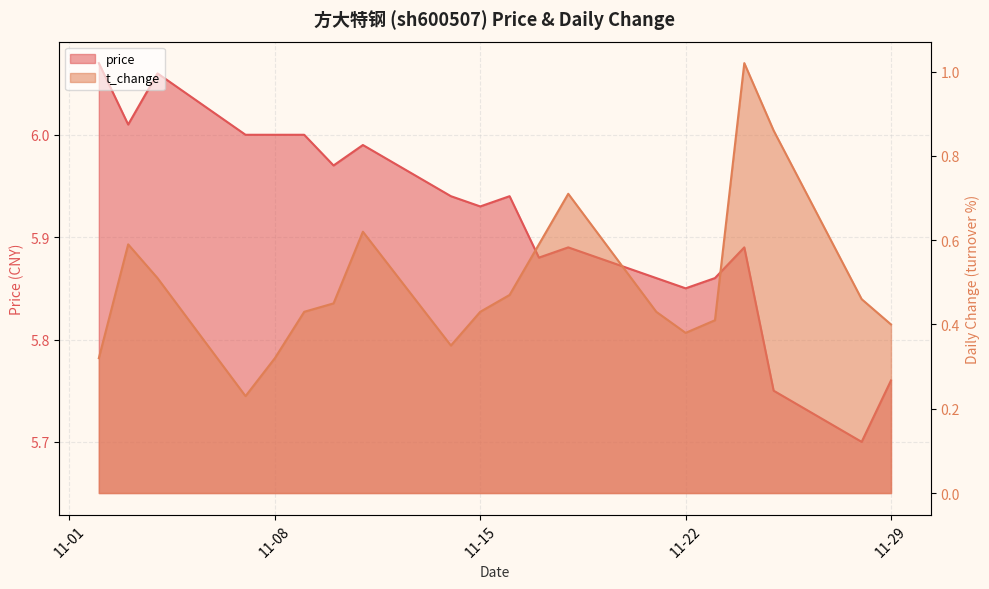

The price series shows 8.0 at 2022-11-24. True or false?

False